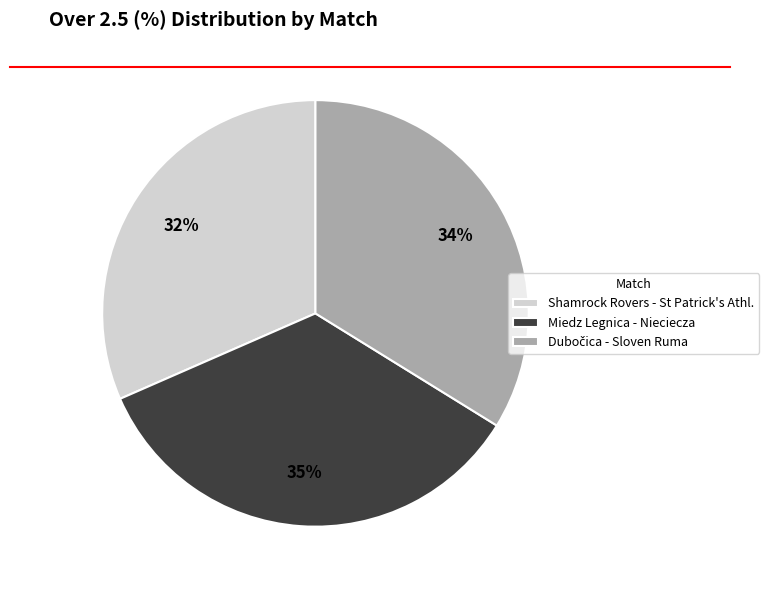

Which category has the smallest portion of the pie?

Shamrock Rovers - St Patrick's Athl.